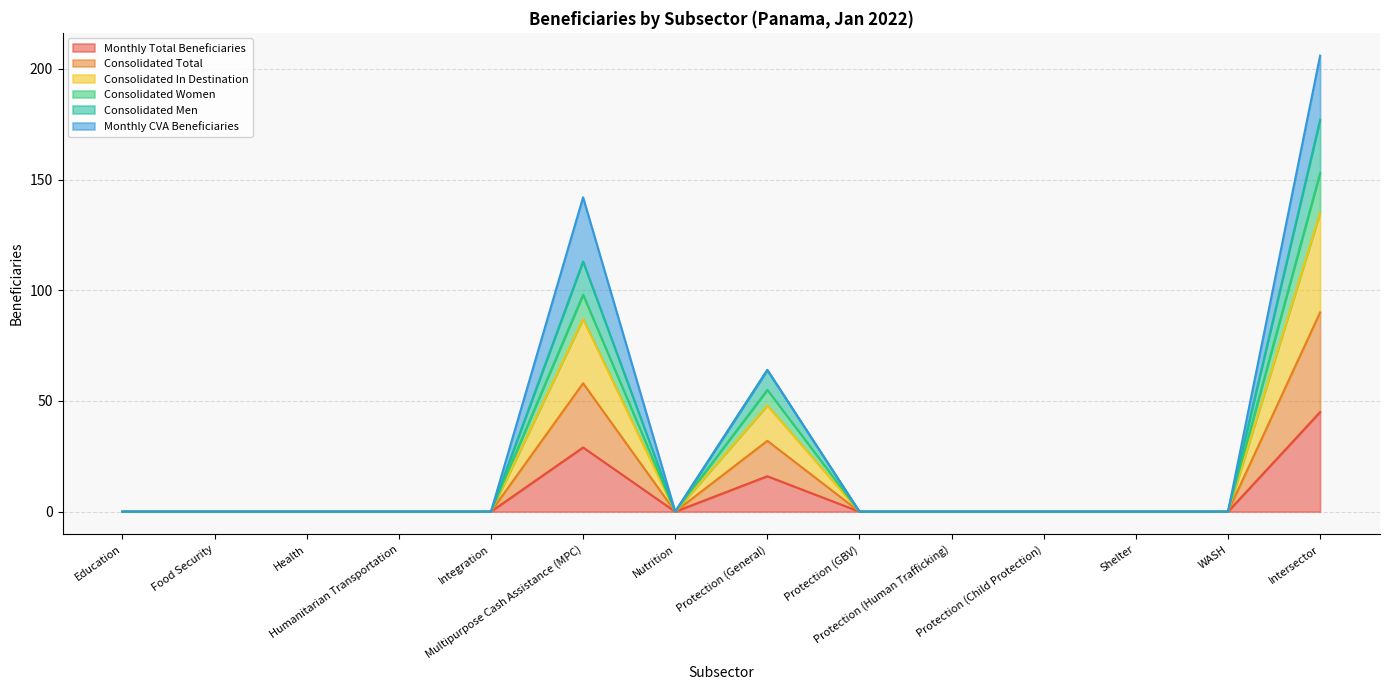

What is the label of the 4th point from the left?

Humanitarian Transportation